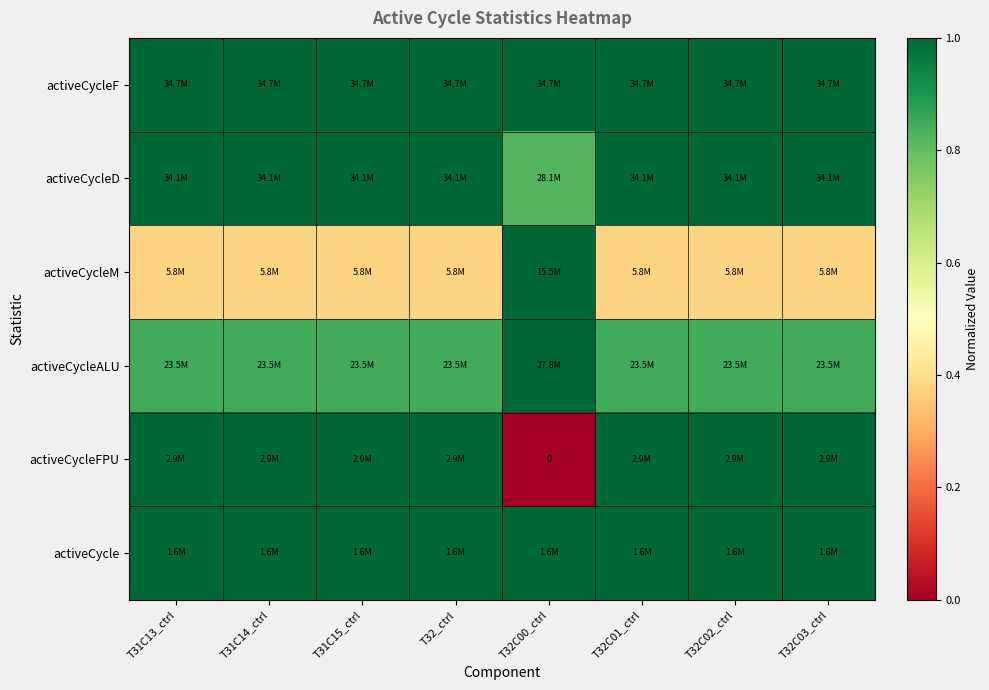

The activeCycleD series shows 1.0 at T31C14_ctrl. True or false?

True